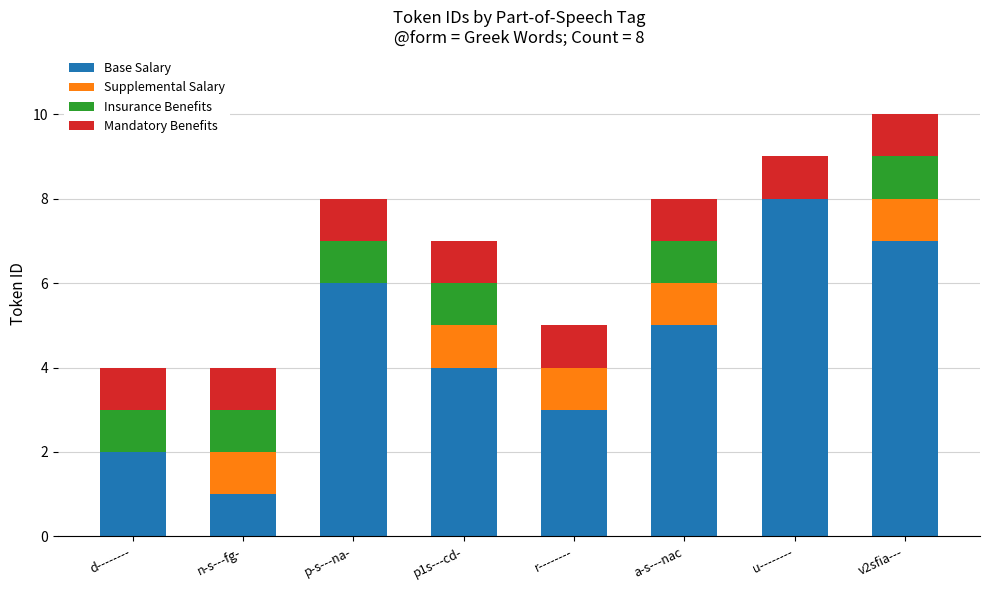

At which category is the sum across all series the highest?

v2sfia---